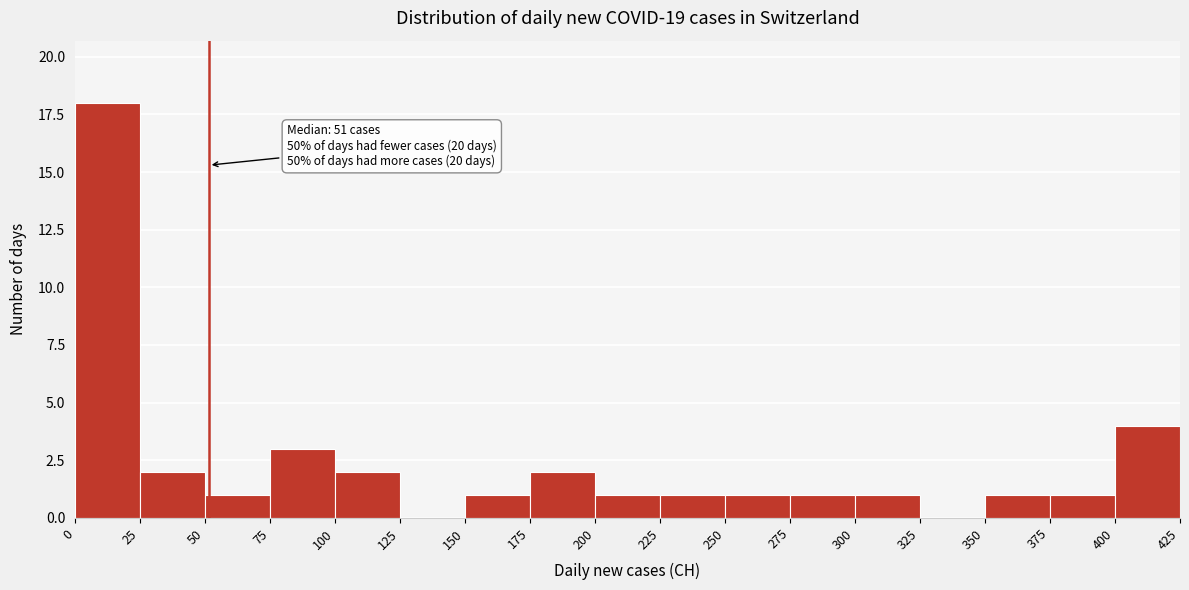

Over which range of the x-axis is the bar tallest?

0 to 25